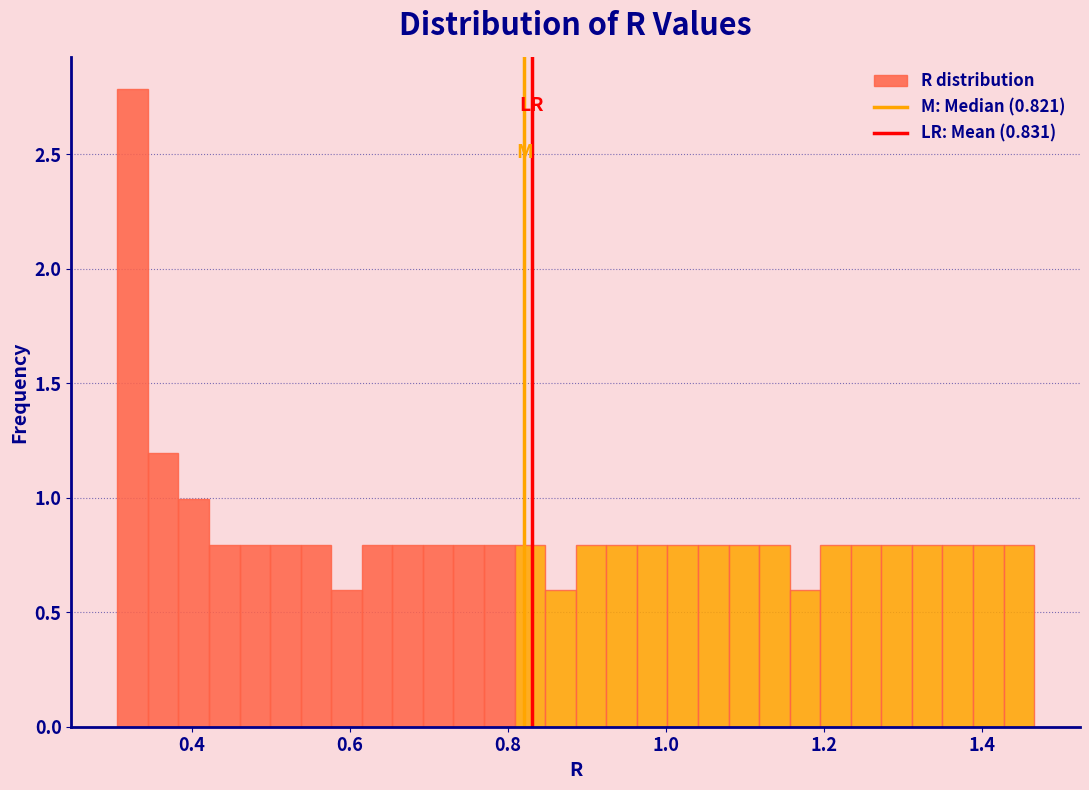

Read against the x-axis, roughly where is the centre of the tallest bar?

0.32